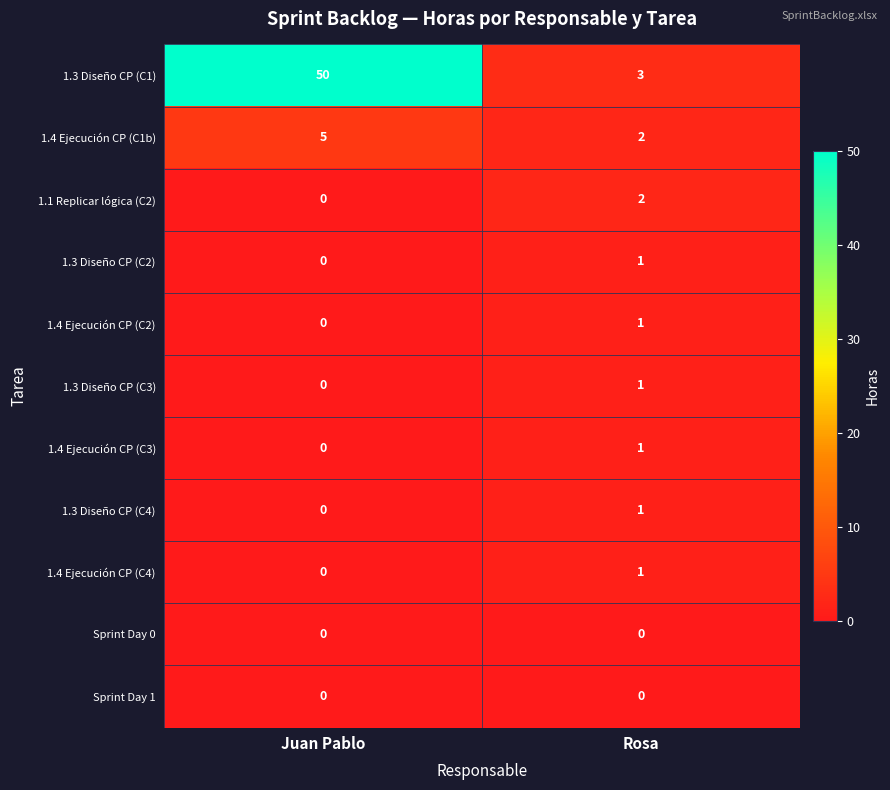

The Sprint Day 0 series shows 0 at Rosa. True or false?

True